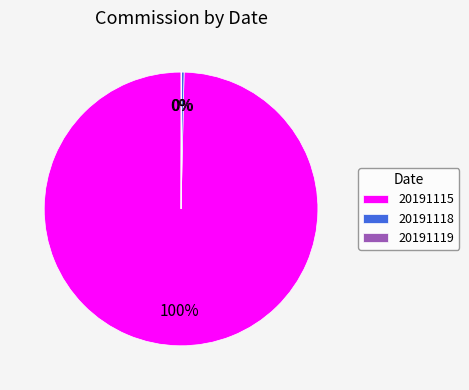

Which slice is the largest?

20191115